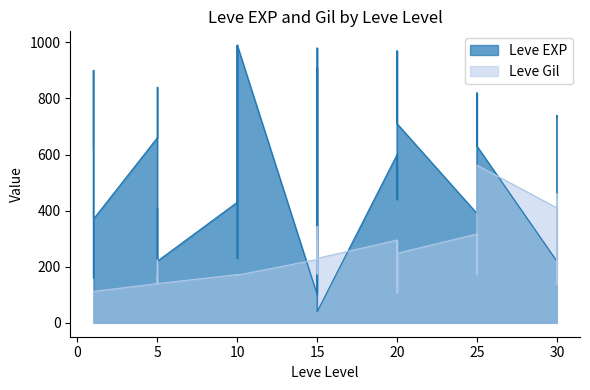

How many distinct data groups are displayed?

2